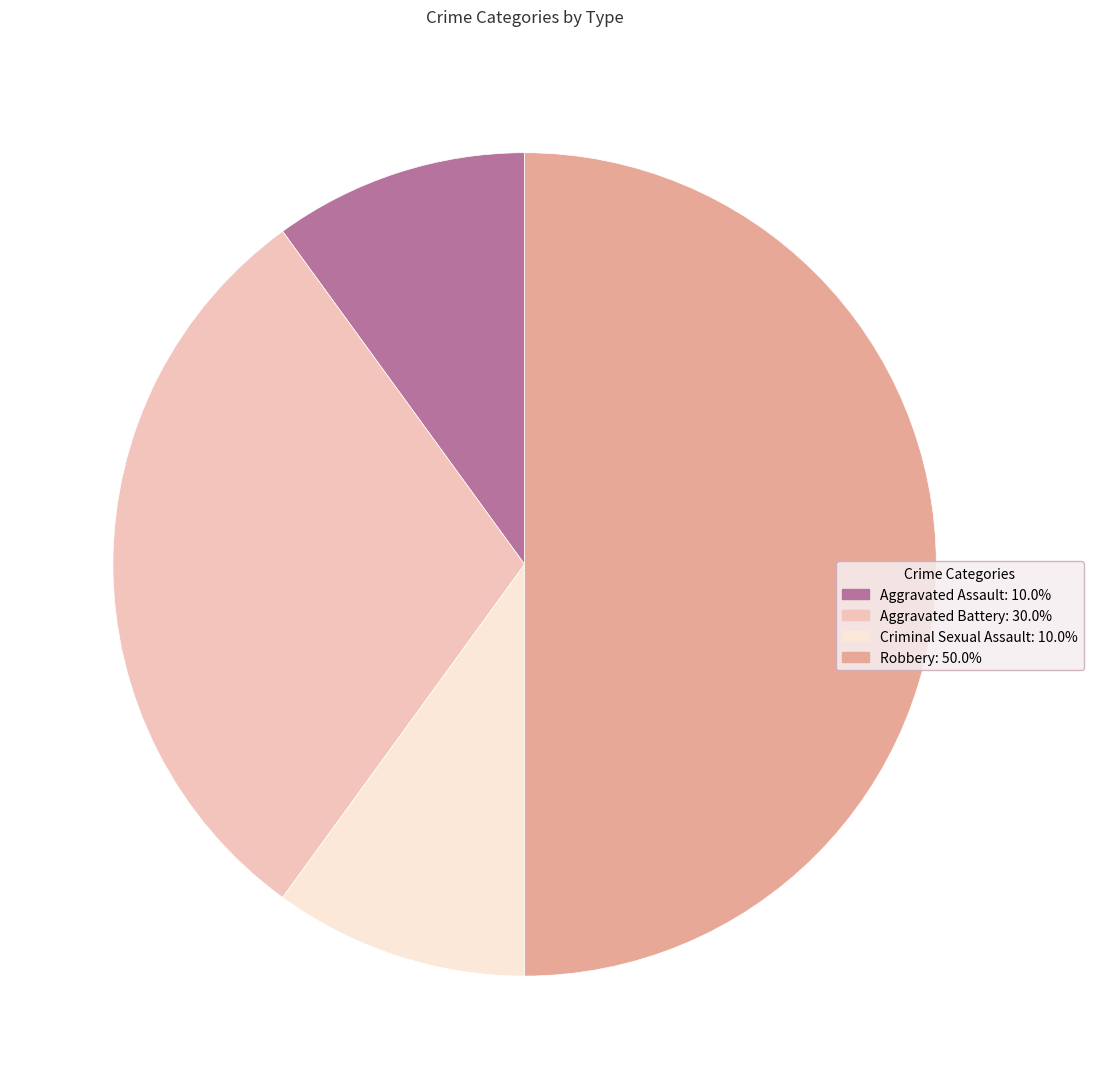

Is it true that Aggravated Assault is 21% of the pie?

False